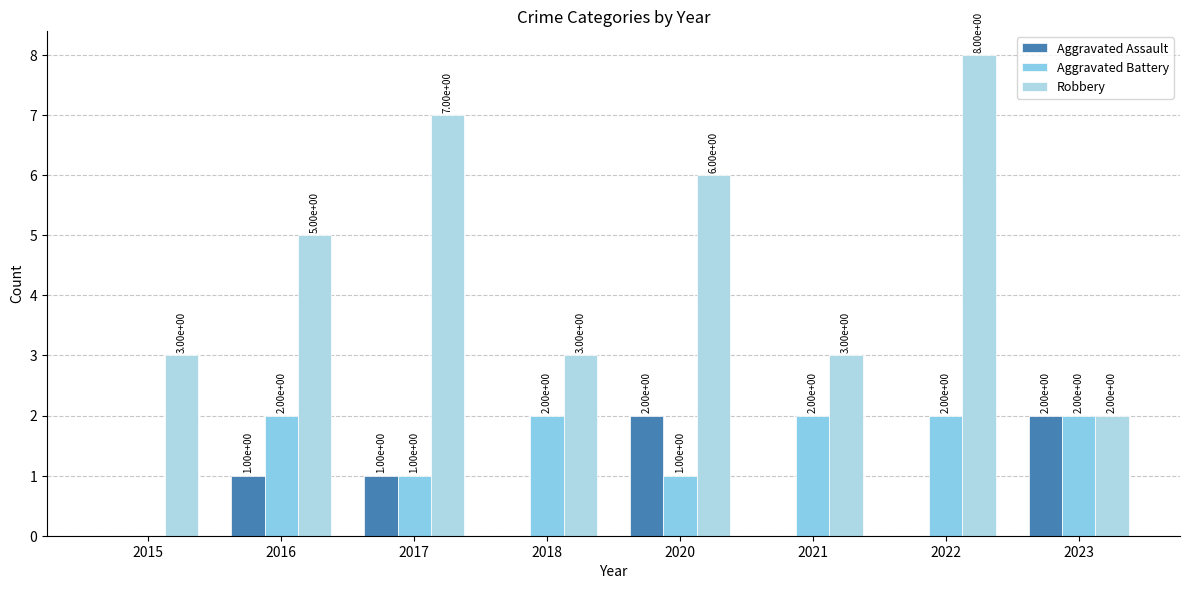

Is the value of Aggravated Battery at 2021 greater than the value of Robbery at 2015?

No